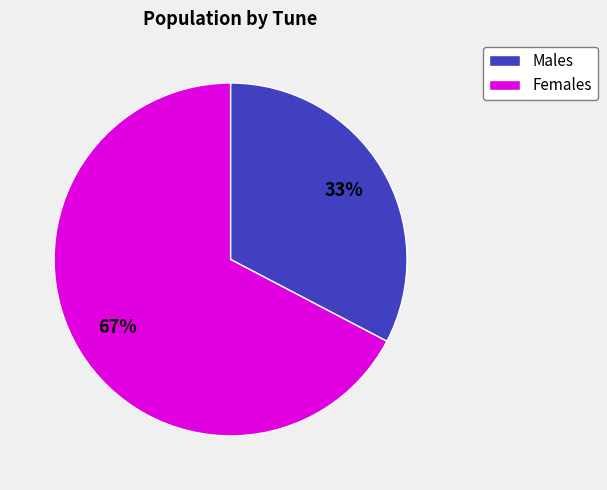

How many segments does this pie chart have?

2